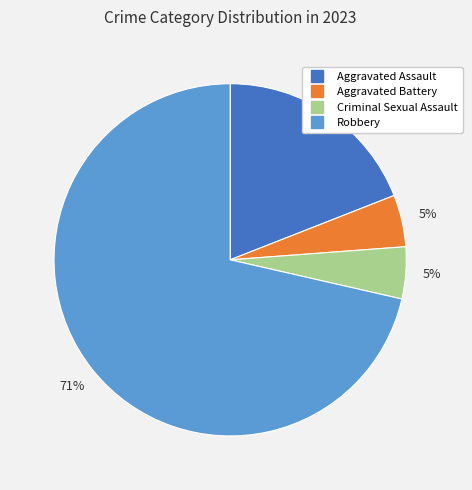

Combined, do Aggravated Assault and Aggravated Battery account for over 50%?

No